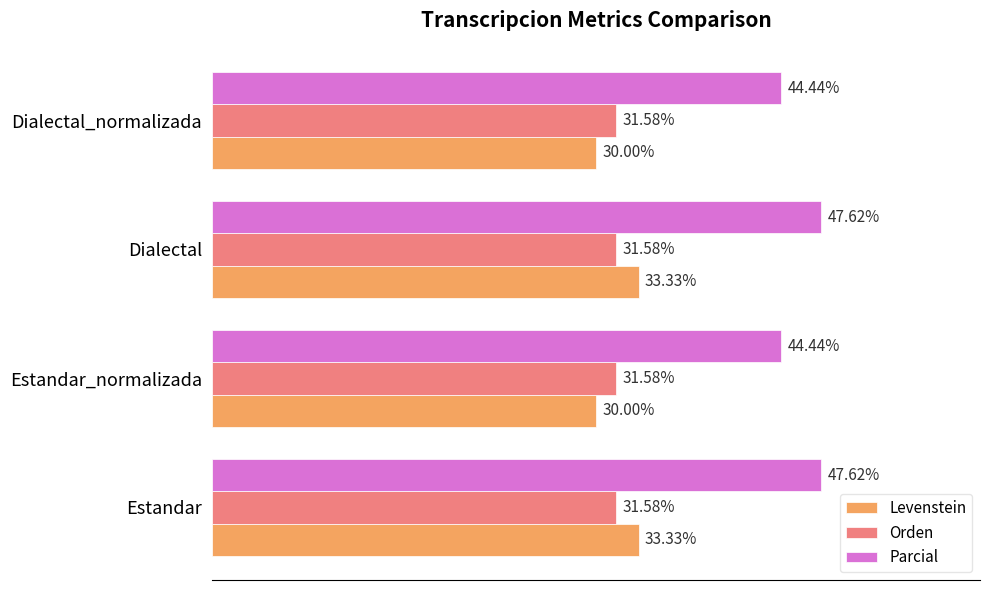

Which series has the largest range (max minus min)?

Levenstein